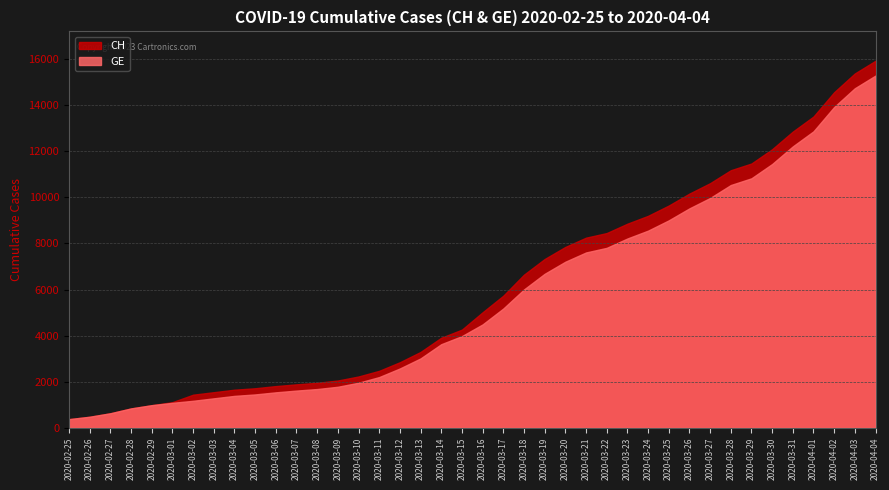

At which label does GE first exceed 4485?

2020-03-17